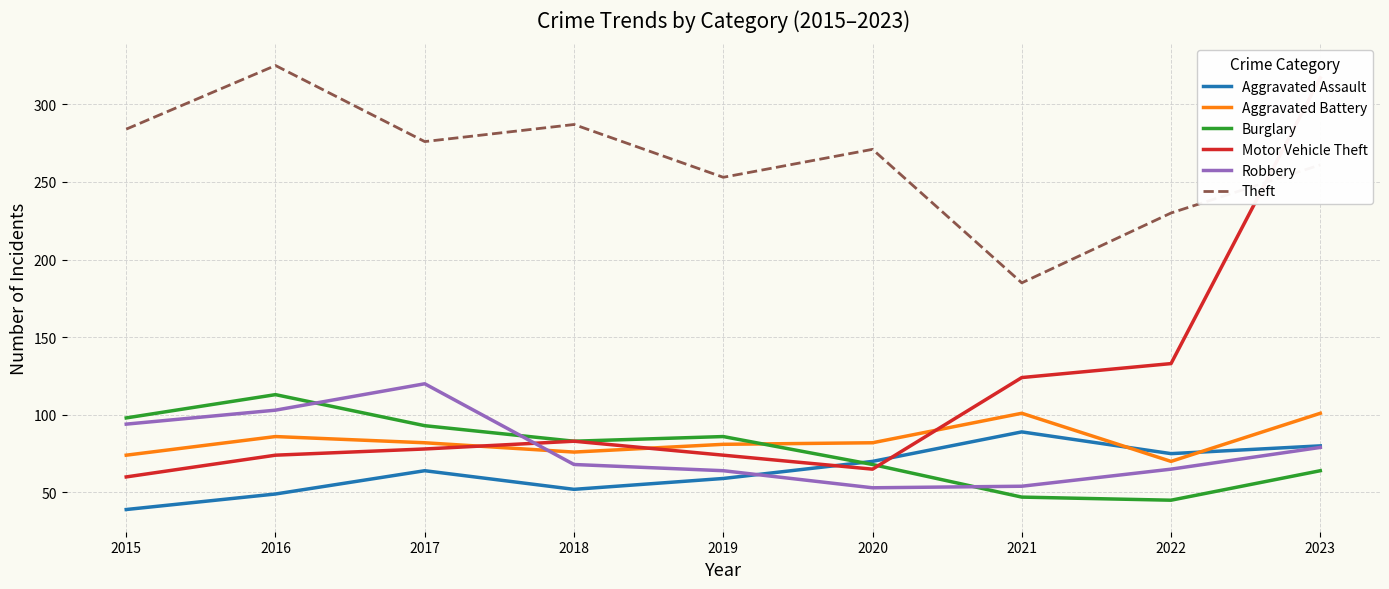

Which series has the largest total across all categories?

Theft